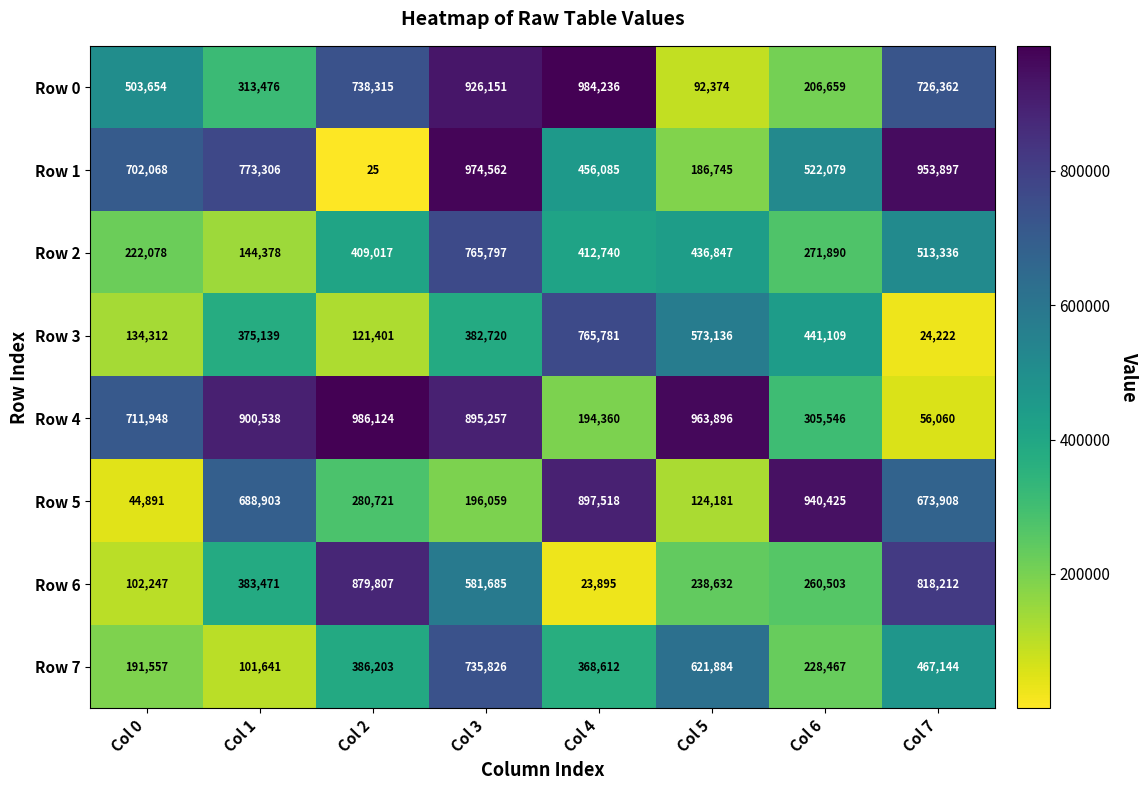

Which series has the largest range (max minus min)?

Row 1